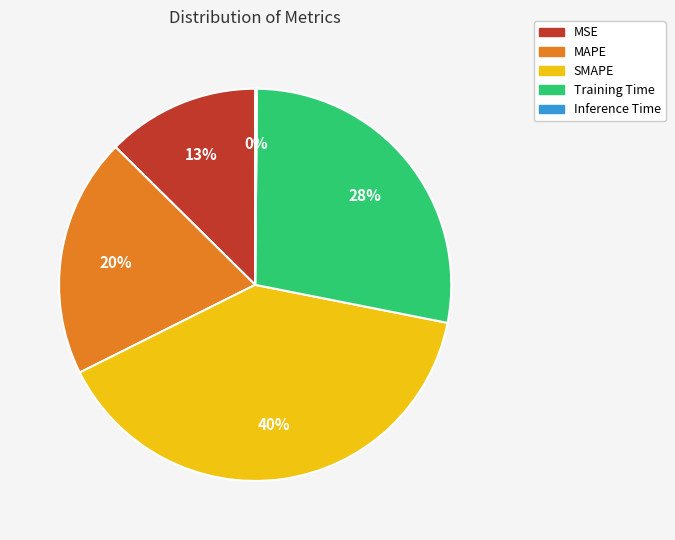

Combined, do SMAPE and MAPE account for over 50%?

Yes